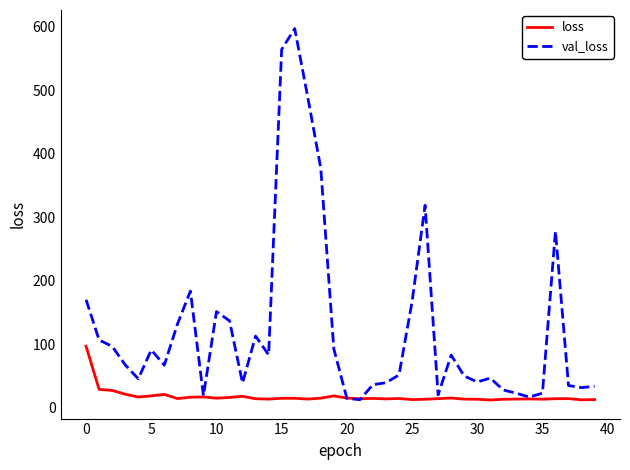

Which series has the widest spread of values?

val_loss